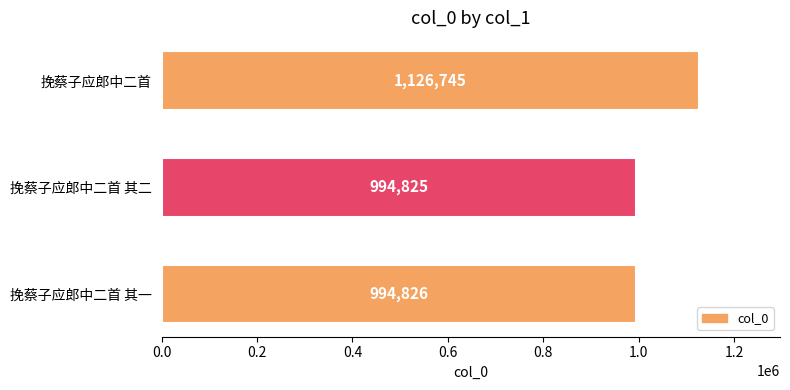

What is the average value?

1038799